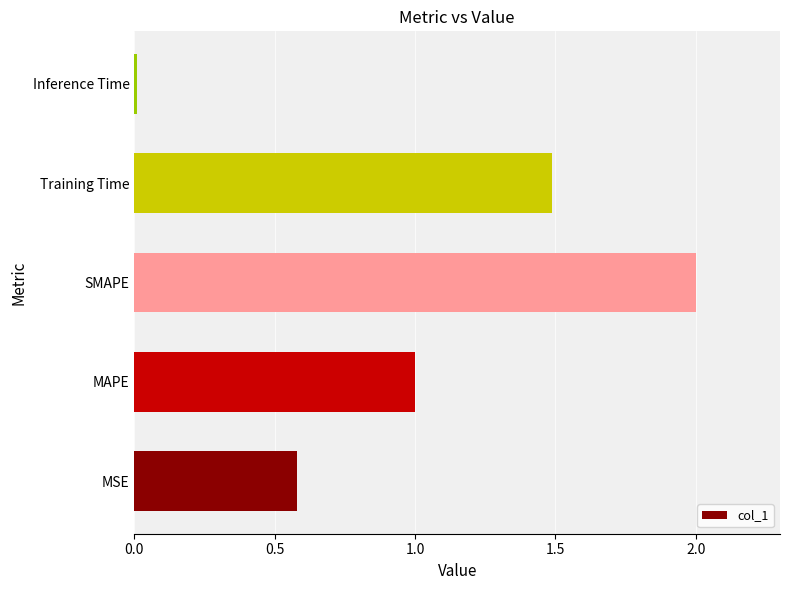

What is the sum of all values?

5.1